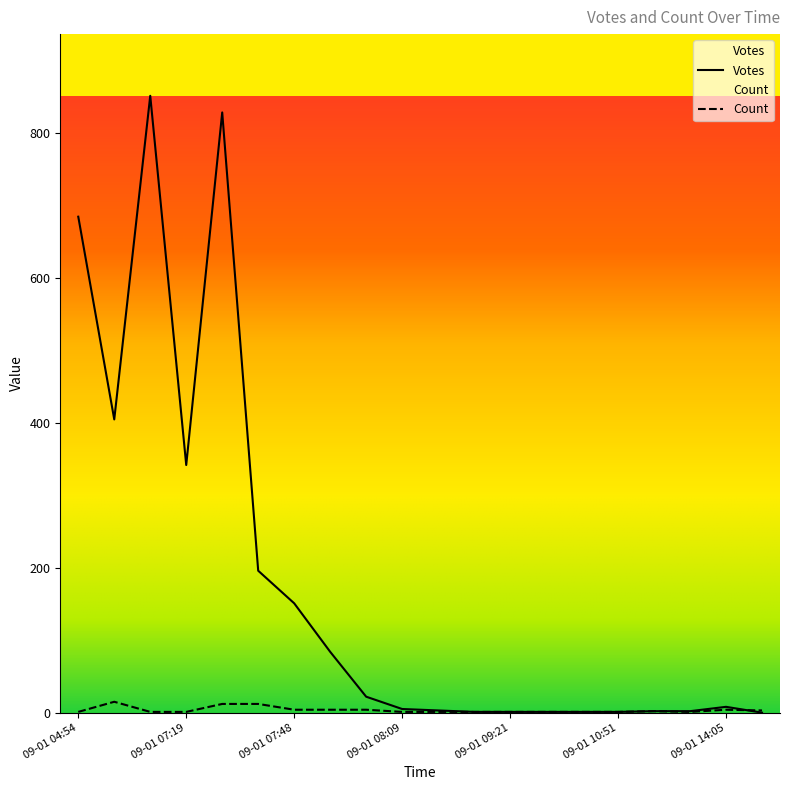

Which series has the widest spread of values?

Votes